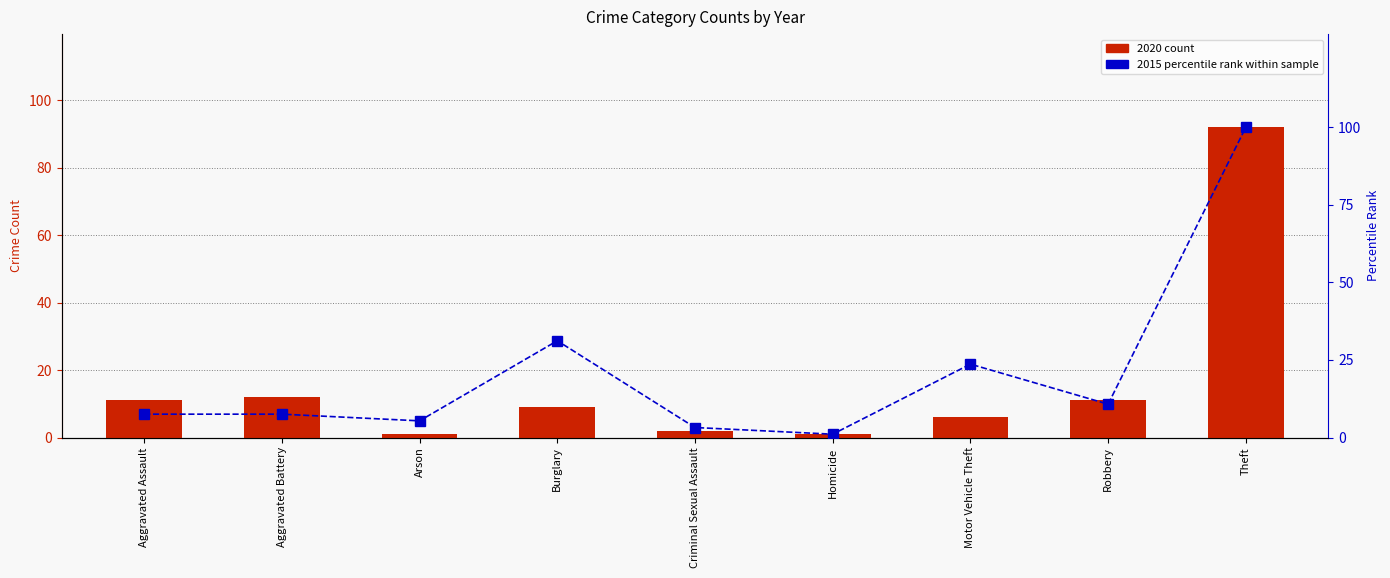

What is the sum of all 2020 count values?

145.0